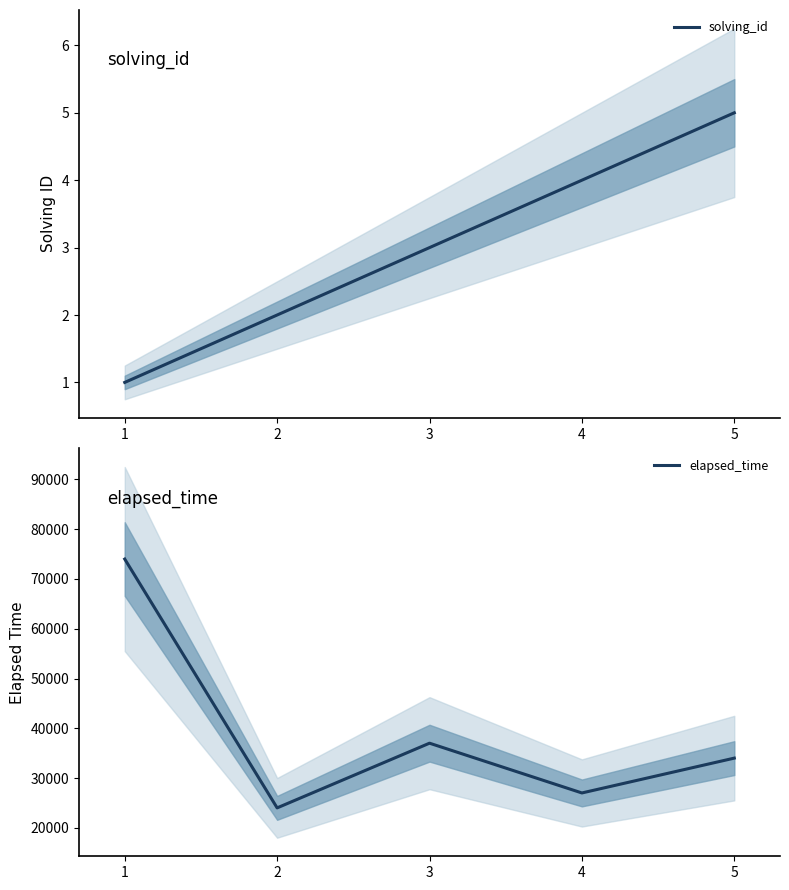

True or false: solving_id has more than 2 interior local peaks.

False